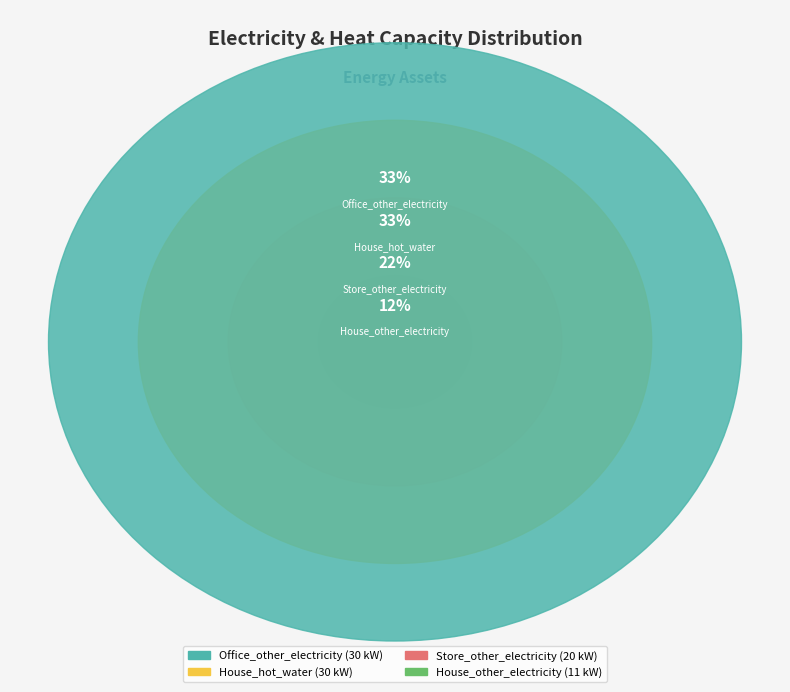

Does House_other_electricity represent more than half of the total?

No